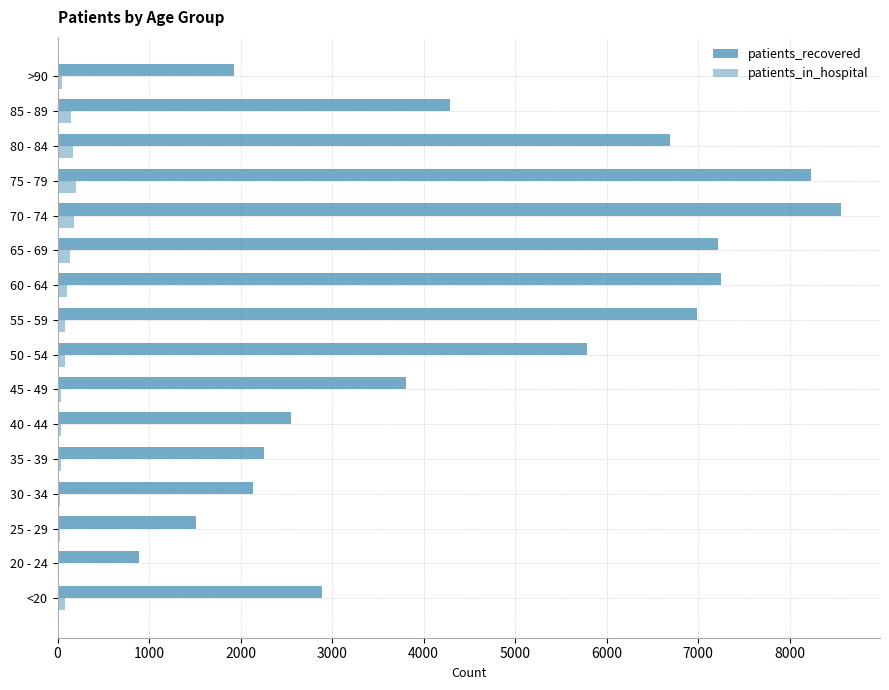

How many categories are shown in the chart?

16